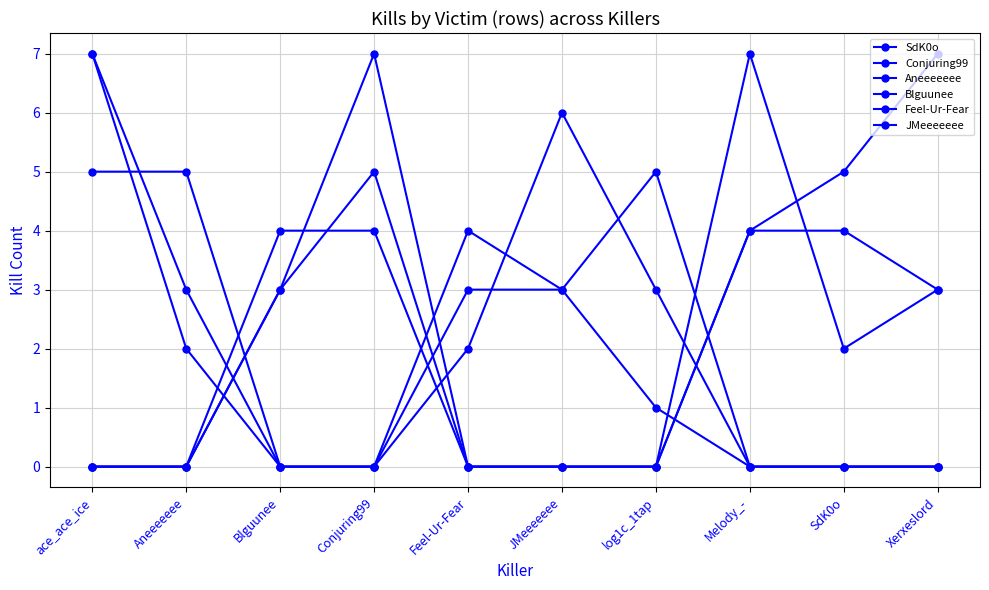

Reading right to left, what are all the values shown in this chart?

SdK0o: Xerxeslord=0	SdK0o=0	Melody_-=0	log1c_1tap=1	JMeeeeeee=3	Feel-Ur-Fear=4	Conjuring99=0	Blguunee=0	Aneeeeeee=2	ace_ace_ice=7
Conjuring99: Xerxeslord=0	SdK0o=0	Melody_-=0	log1c_1tap=3	JMeeeeeee=6	Feel-Ur-Fear=2	Conjuring99=0	Blguunee=0	Aneeeeeee=5	ace_ace_ice=5
Aneeeeeee: Xerxeslord=7	SdK0o=5	Melody_-=4	log1c_1tap=0	JMeeeeeee=0	Feel-Ur-Fear=0	Conjuring99=4	Blguunee=4	Aneeeeeee=0	ace_ace_ice=0
Blguunee: Xerxeslord=0	SdK0o=0	Melody_-=0	log1c_1tap=5	JMeeeeeee=3	Feel-Ur-Fear=3	Conjuring99=0	Blguunee=0	Aneeeeeee=3	ace_ace_ice=7
Feel-Ur-Fear: Xerxeslord=3	SdK0o=2	Melody_-=7	log1c_1tap=0	JMeeeeeee=0	Feel-Ur-Fear=0	Conjuring99=7	Blguunee=3	Aneeeeeee=0	ace_ace_ice=0
JMeeeeeee: Xerxeslord=3	SdK0o=4	Melody_-=4	log1c_1tap=0	JMeeeeeee=0	Feel-Ur-Fear=0	Conjuring99=5	Blguunee=3	Aneeeeeee=0	ace_ace_ice=0